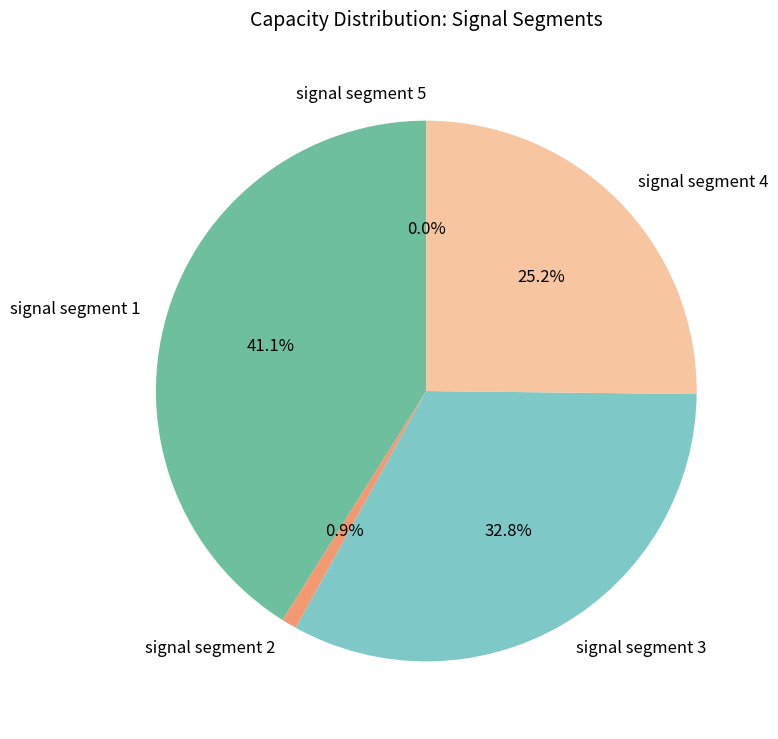

To the nearest percent, what is the difference between the signal segment 4 and signal segment 2 slice percentages?

24%